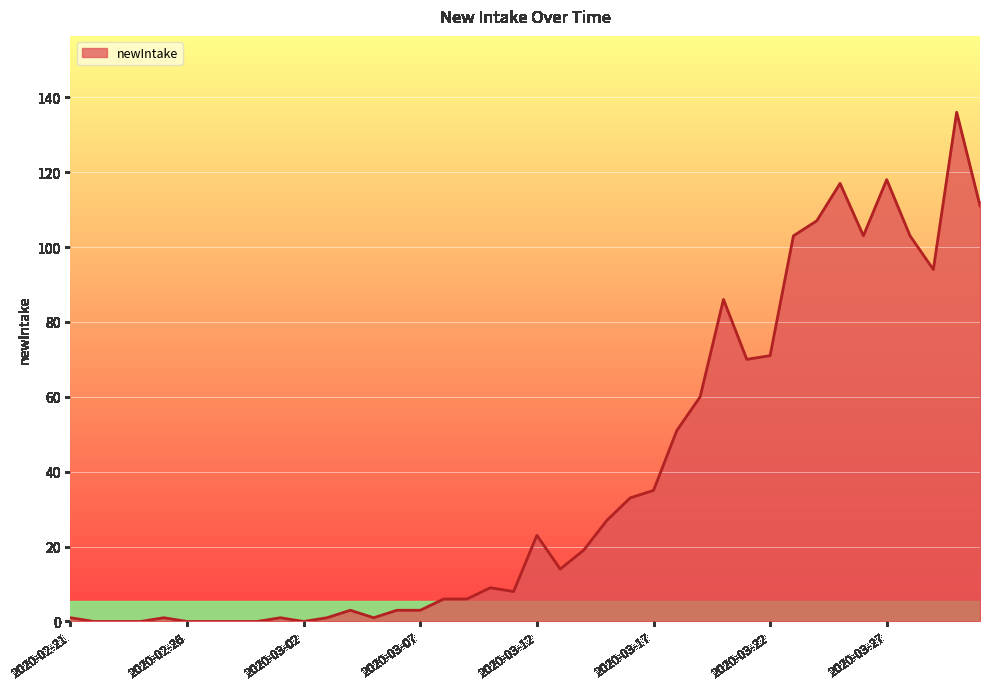

What is the greatest value displayed?

136